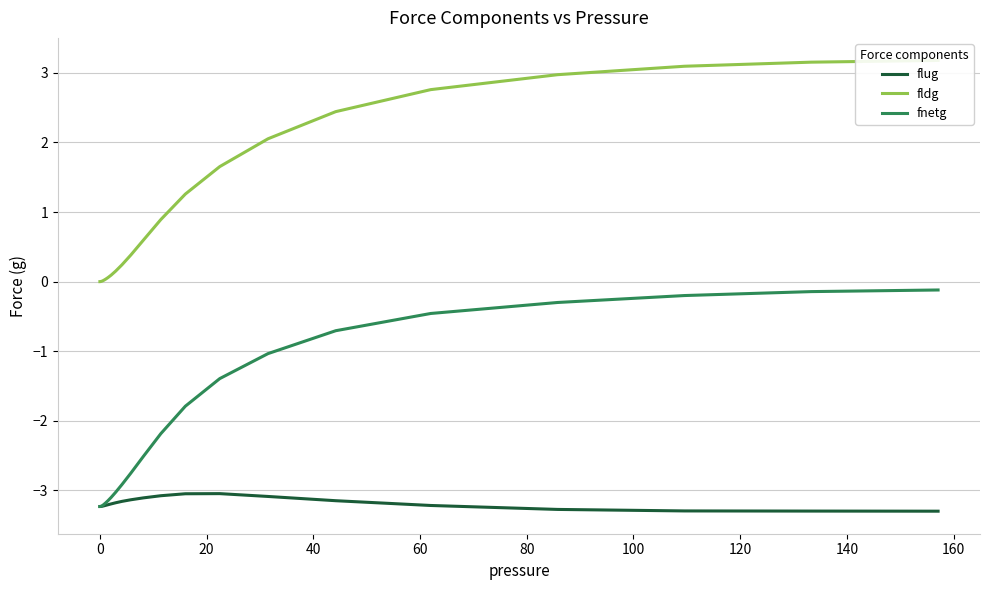

What is the lowest value of the fnetg series?

-3.2